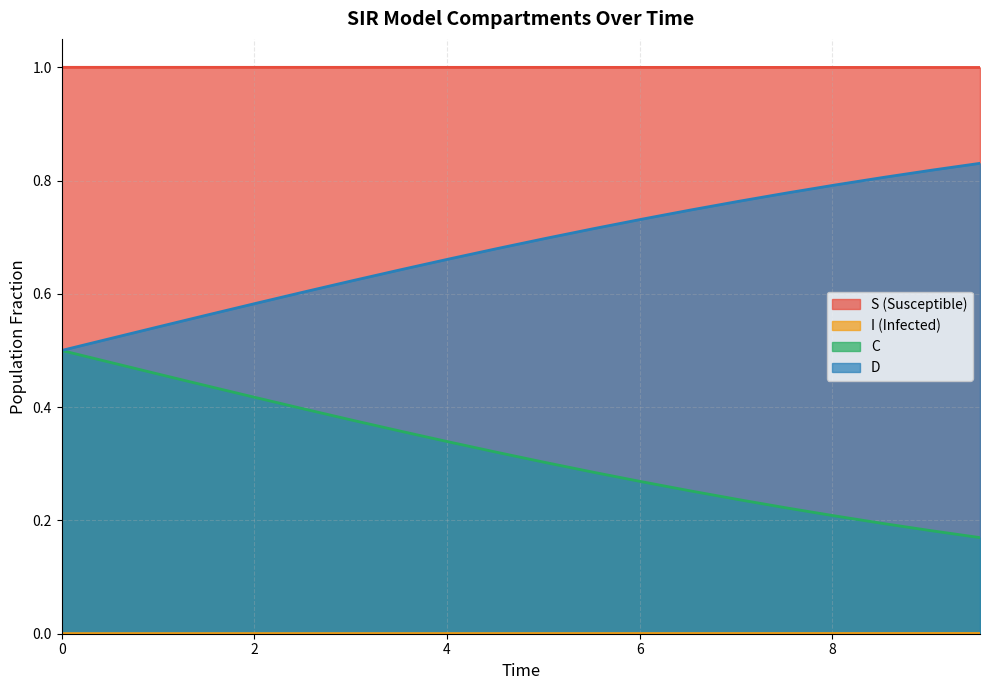

Does the chart have visible grid lines?

Yes